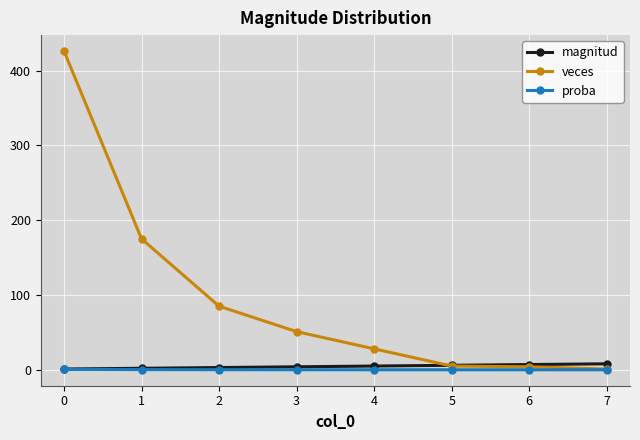

Rank the series at 3 from lowest to highest value.

proba, magnitud, veces